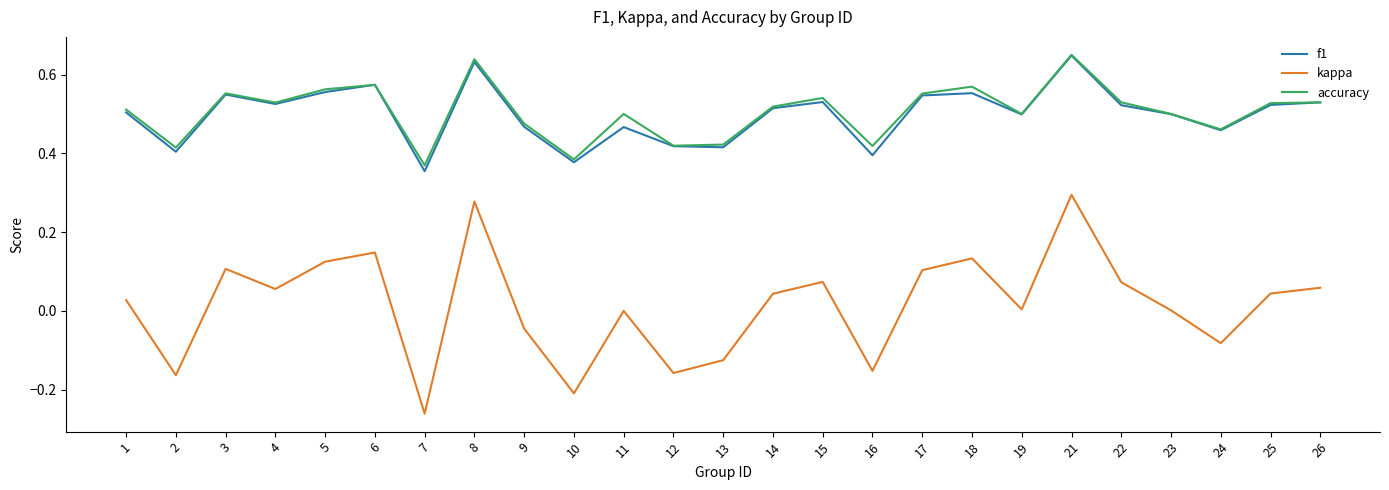

What are all the series names shown in the legend?

f1, kappa, accuracy